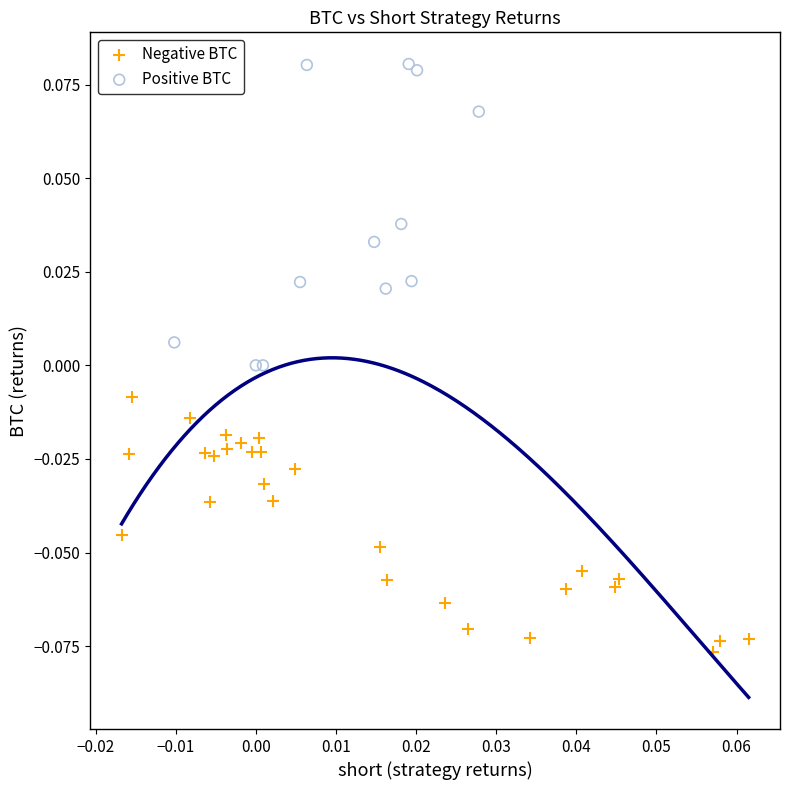

Which series has the largest Y range (max minus min)?

Positive BTC